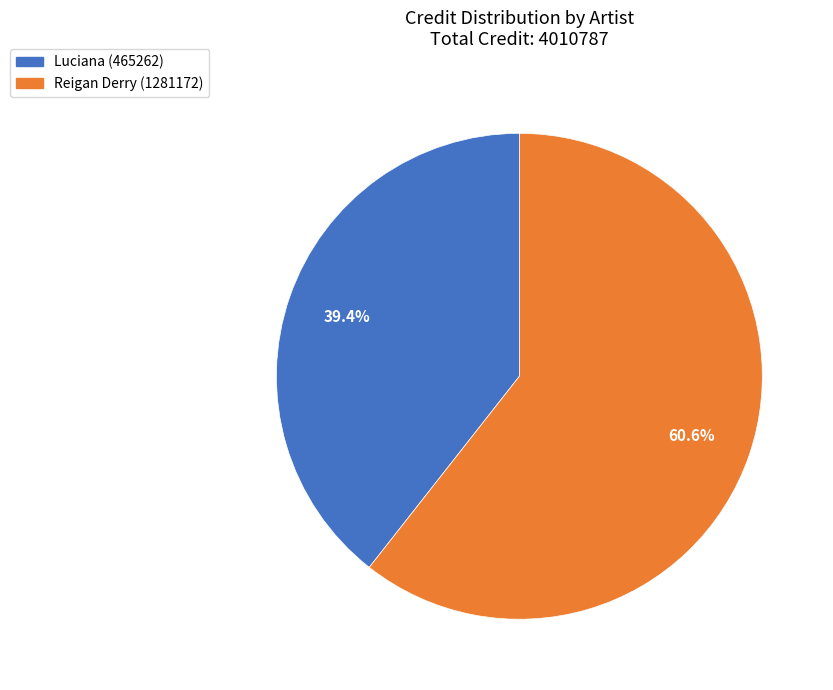

How many segments does this pie chart have?

2